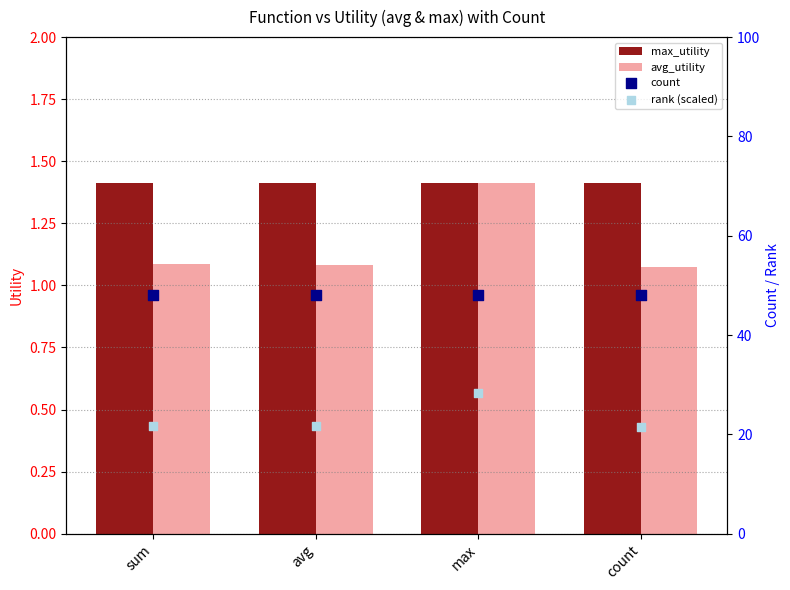

At how many categories does at least one series exceed 5?

4